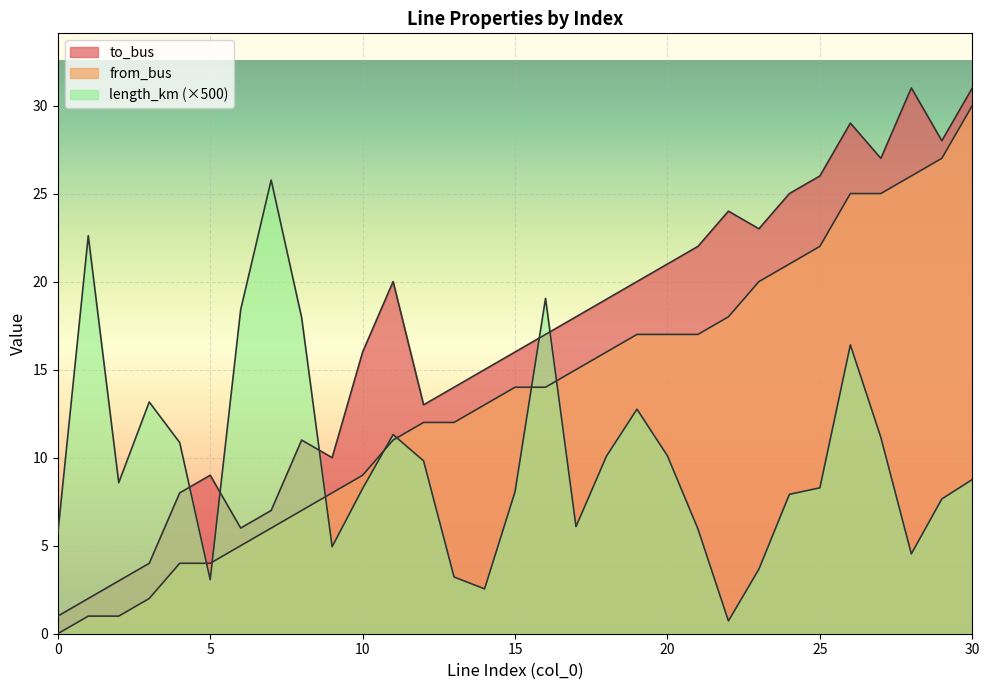

Is it true that from_bus equals 25.0 at 26?

True